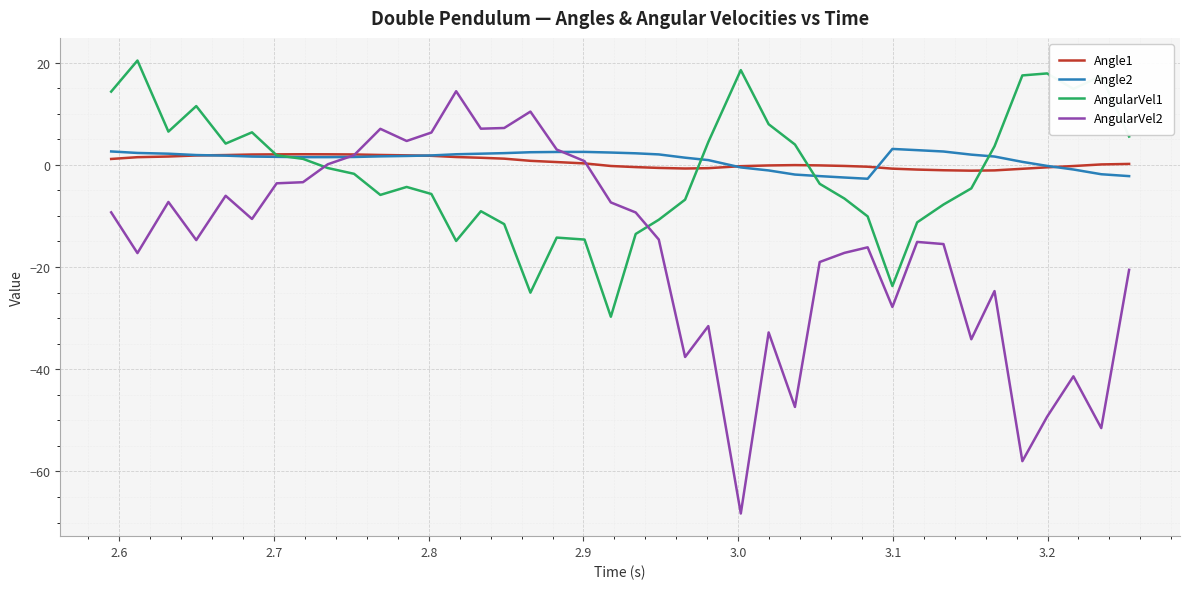

What is the greatest value displayed?

20.4